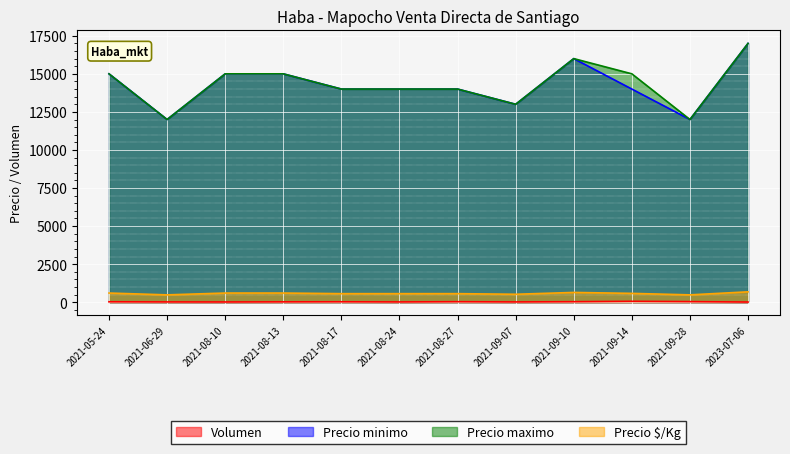

What is the label of the 4th point from the right?

2021-09-10